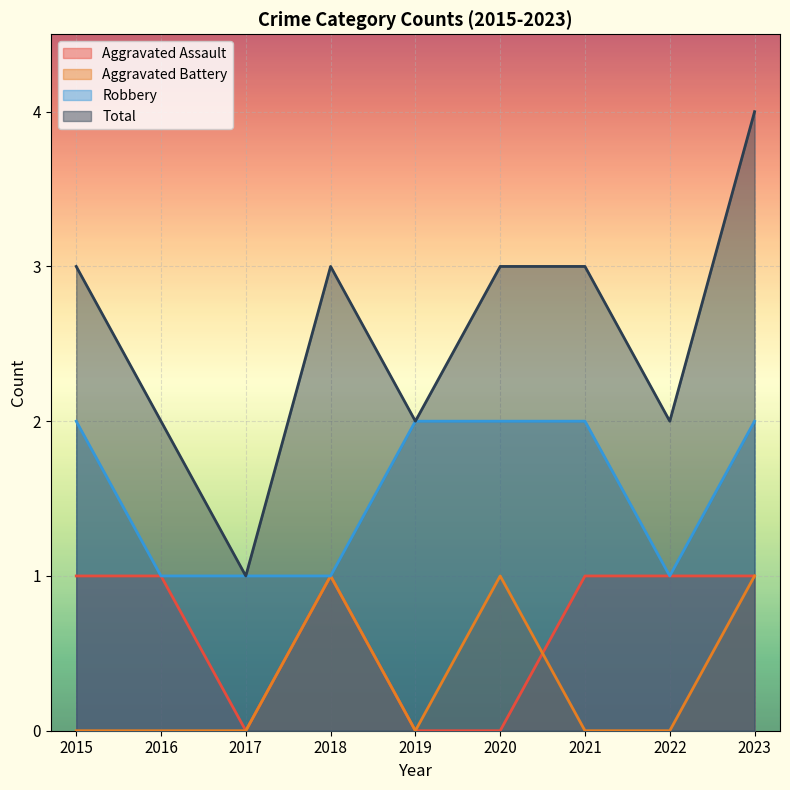

Rank the categories by Aggravated Assault value from lowest to highest.

2017, 2019, 2020, 2015, 2016, 2018, 2021, 2022, 2023